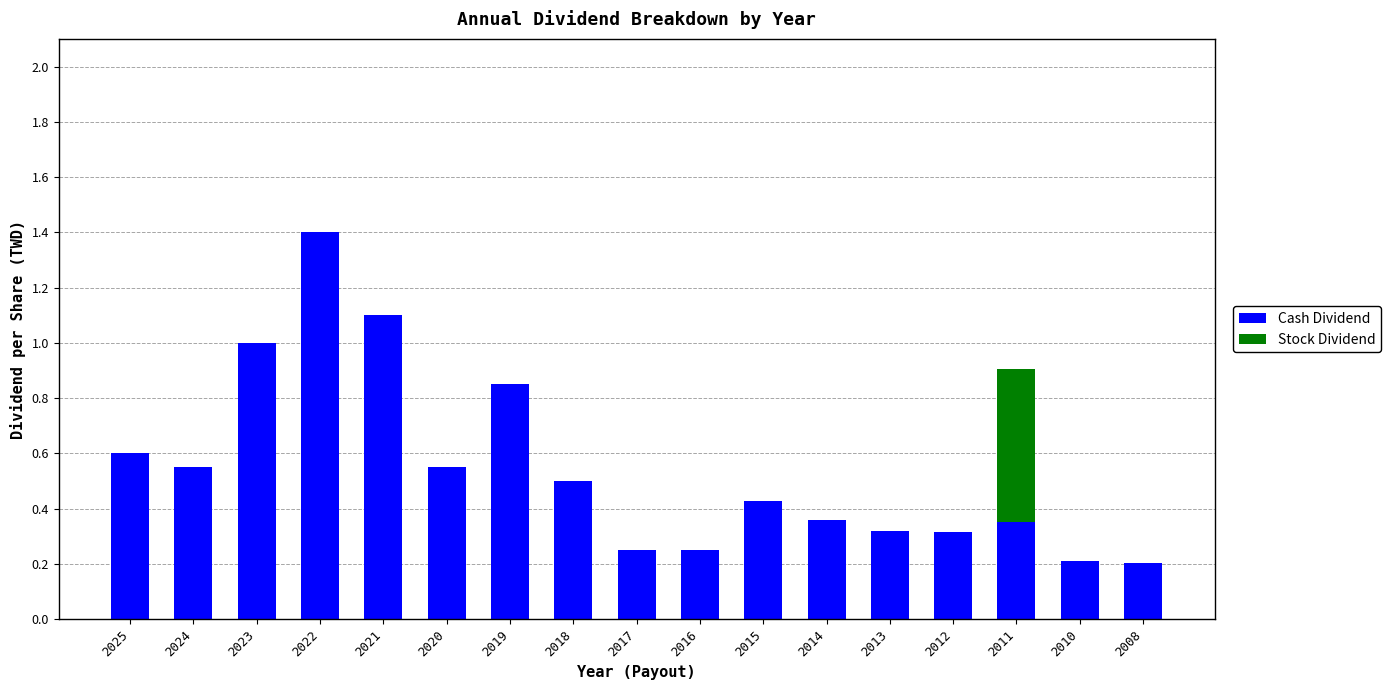

At which category is the sum across all series the highest?

2022